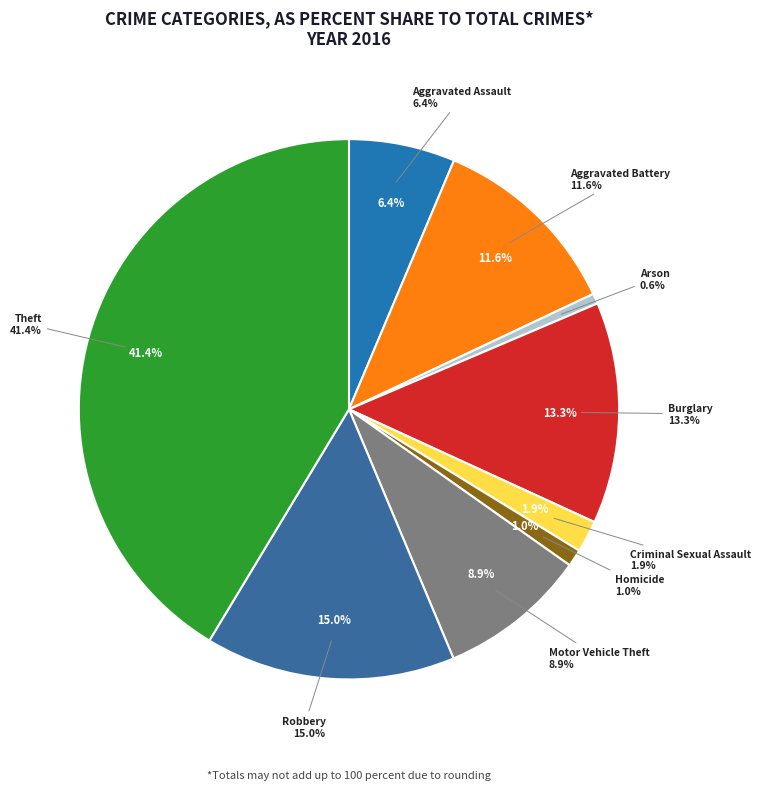

Does Aggravated Assault represent more than half of the total?

No